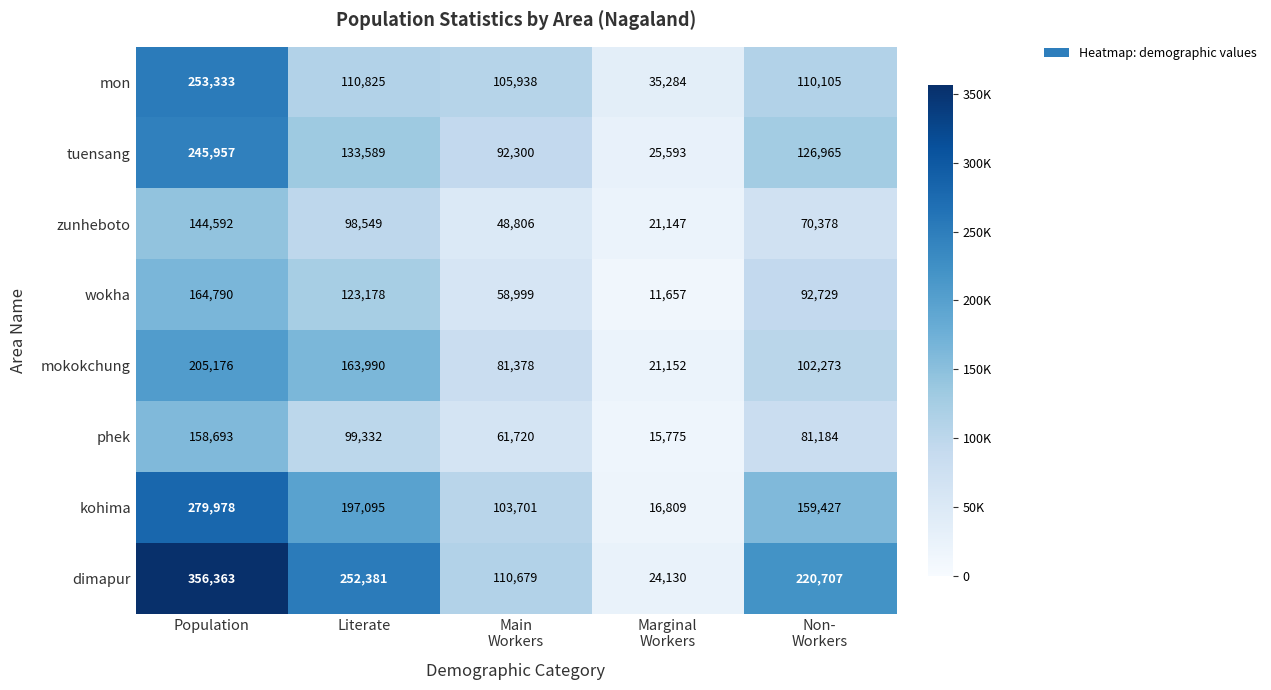

Where does the kohima series first go above 159427?

Population